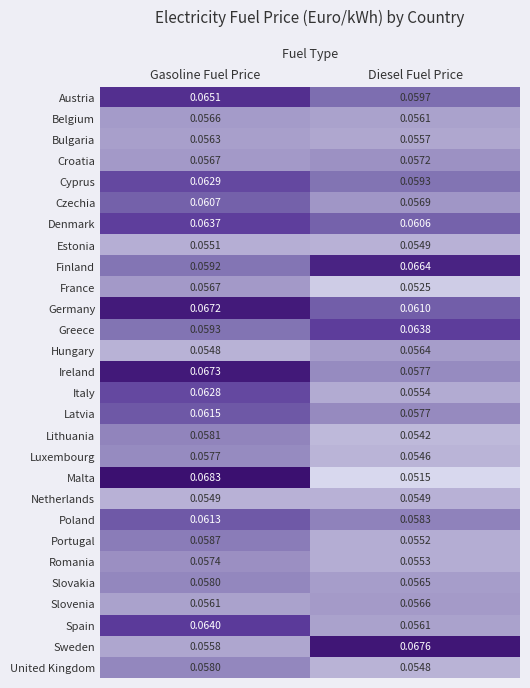

At which category is the sum across all series the highest?

Gasoline Fuel Price